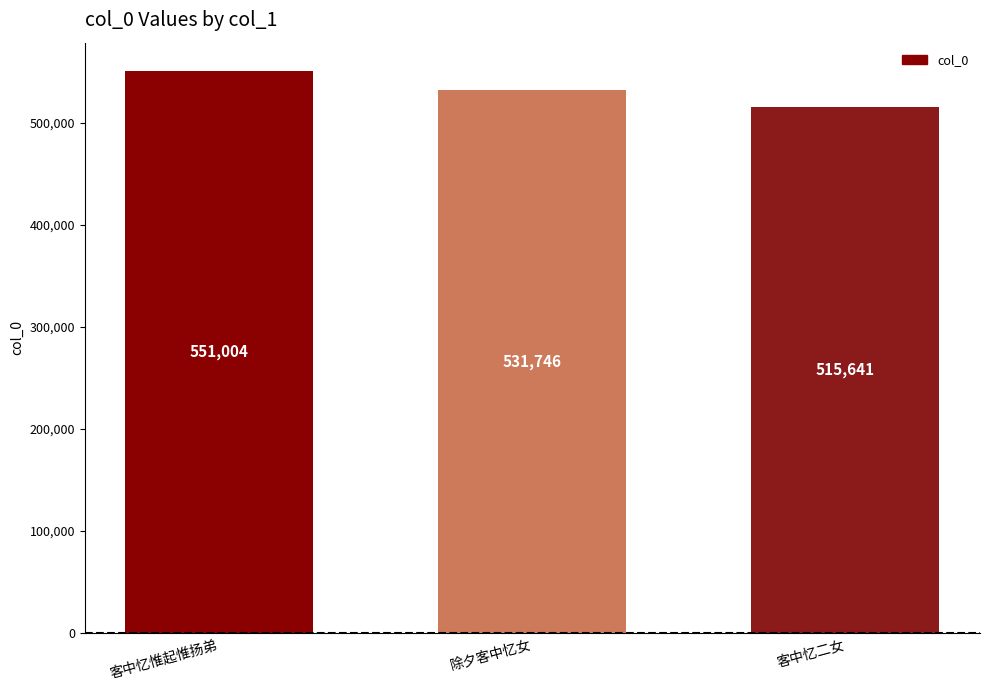

Does the chart contain any negative values?

No